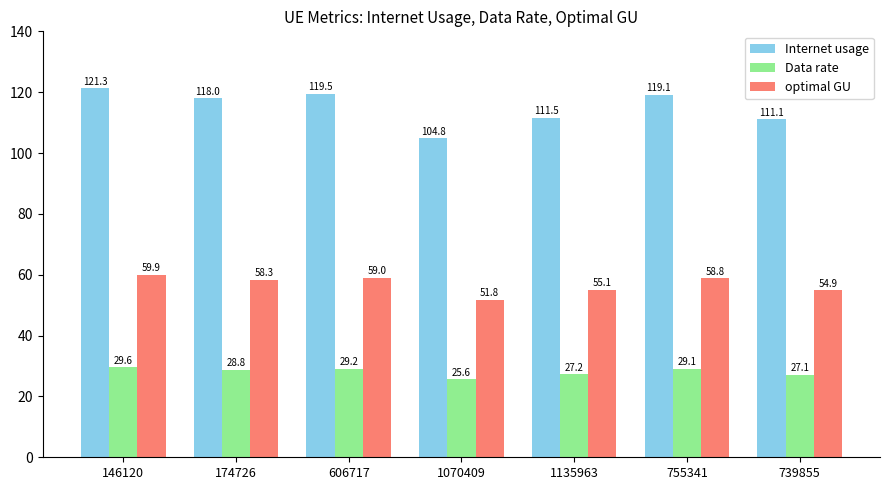

How many series are shown in this chart?

3